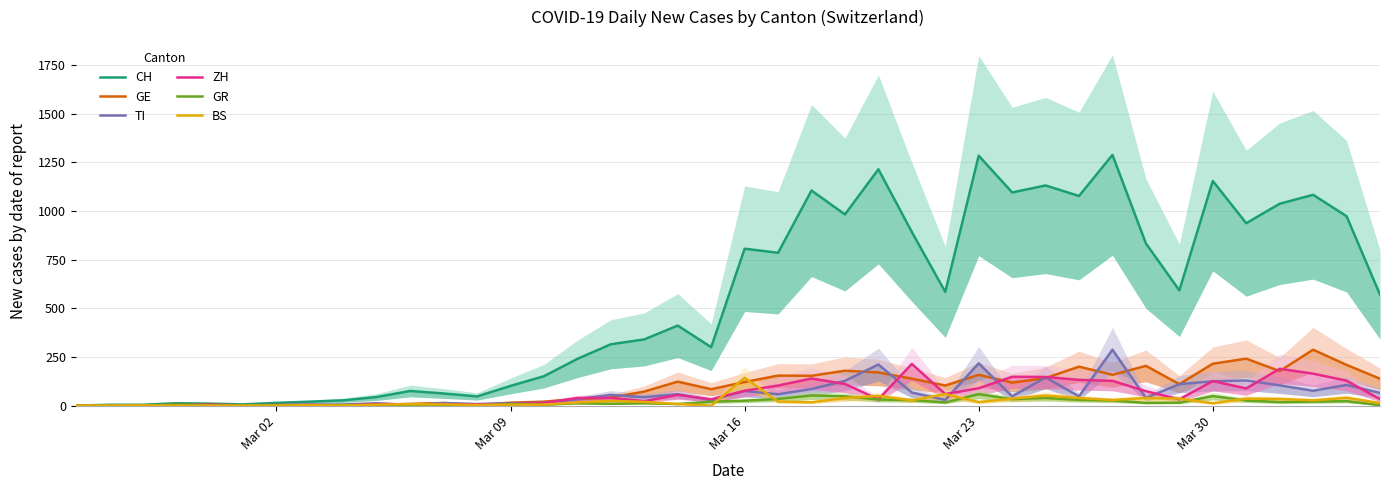

How many series are shown in this chart?

6